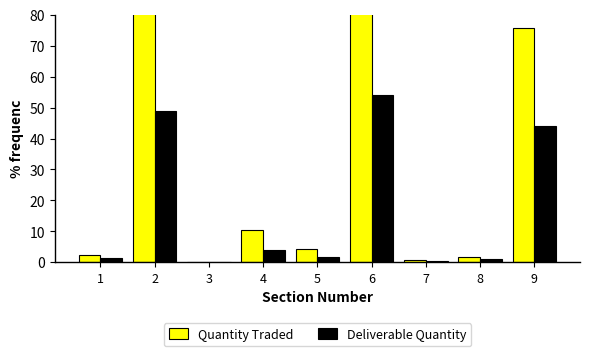

What is the difference between the maximum and minimum values in the Deliverable Quantity series?

54.0